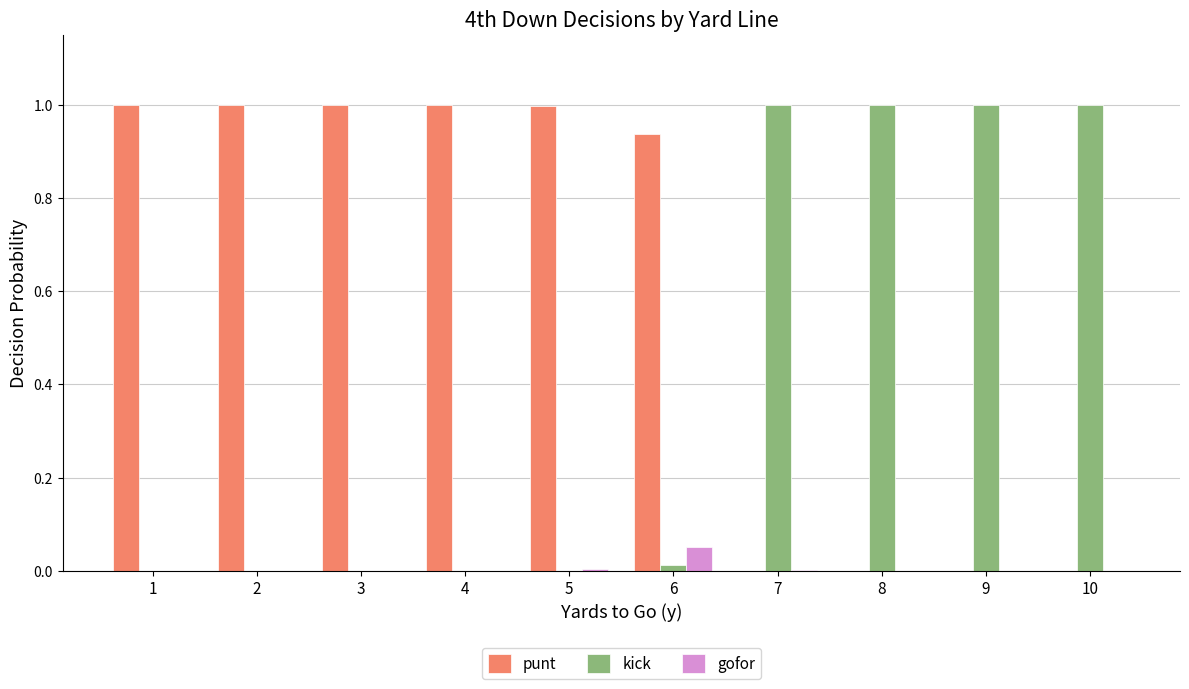

Are the bars grouped side by side (vs. stacked)?

Yes